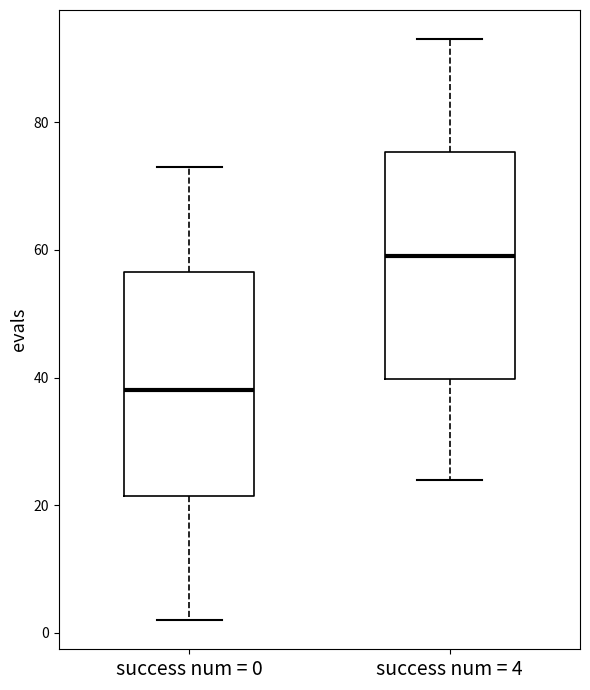

Reading left to right, transcribe this box plot: for each box, give where its median line is, the range the box spans, and where its two whiskers end, as read against the y-axis. The values are not printed on the chart, so give them approximately, as read against the axis.

success num = 0: median 38, box 22 to 56, whiskers 2 to 74
success num = 4: median 60, box 40 to 76, whiskers 24 to 94